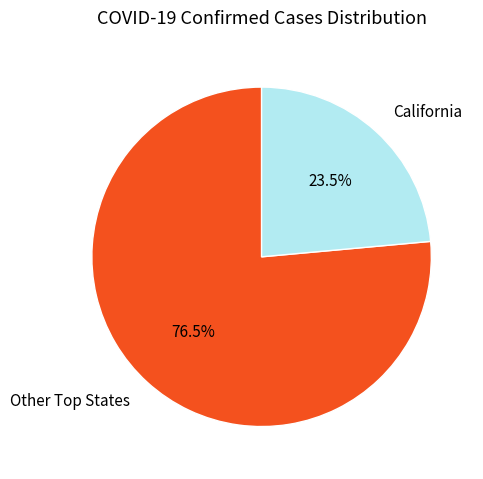

Which slice is the smallest?

California